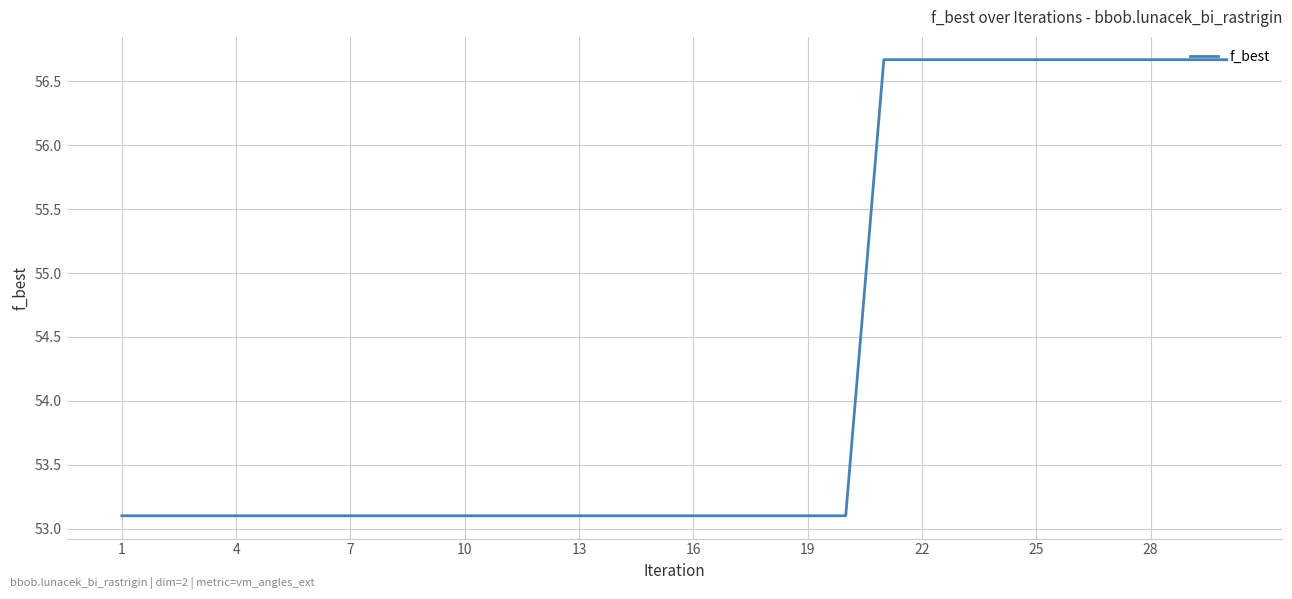

What is the smallest value displayed?

53.1